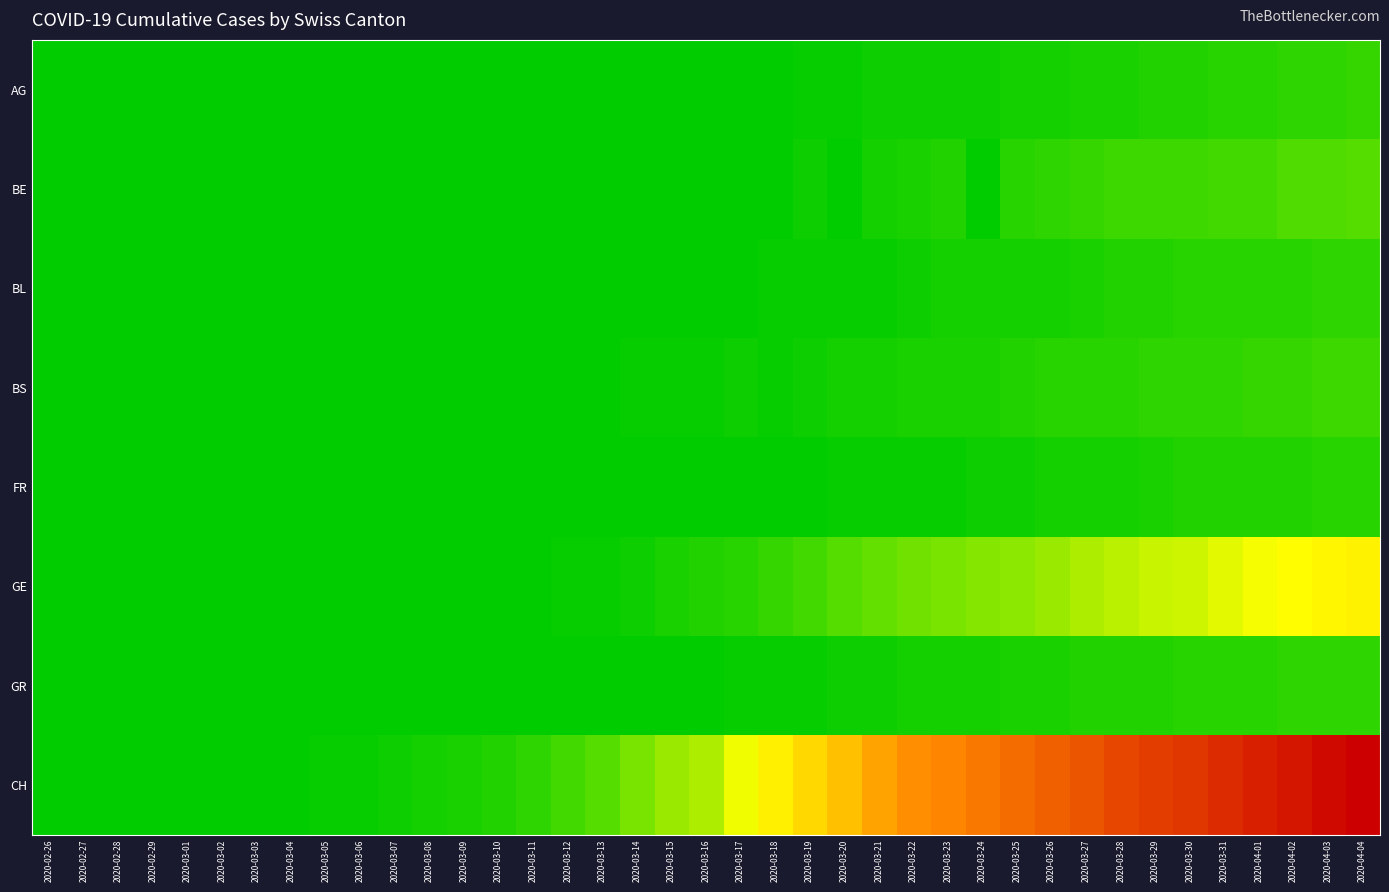

Which series has the widest spread of values?

CH